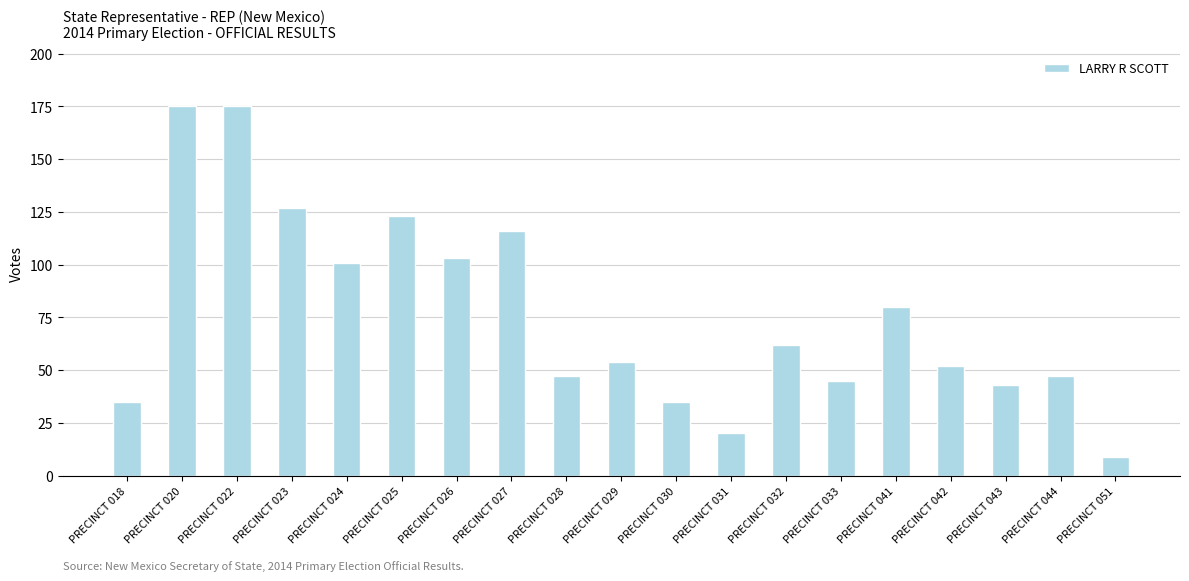

What is the sum of the values at PRECINCT 031 and PRECINCT 043?

63